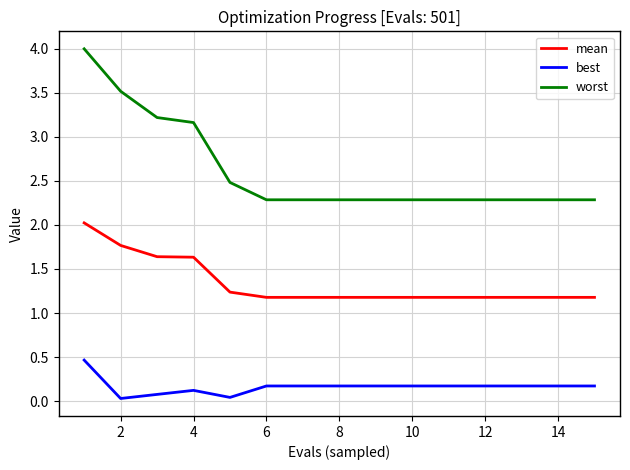

Which series has the largest total across all categories?

worst